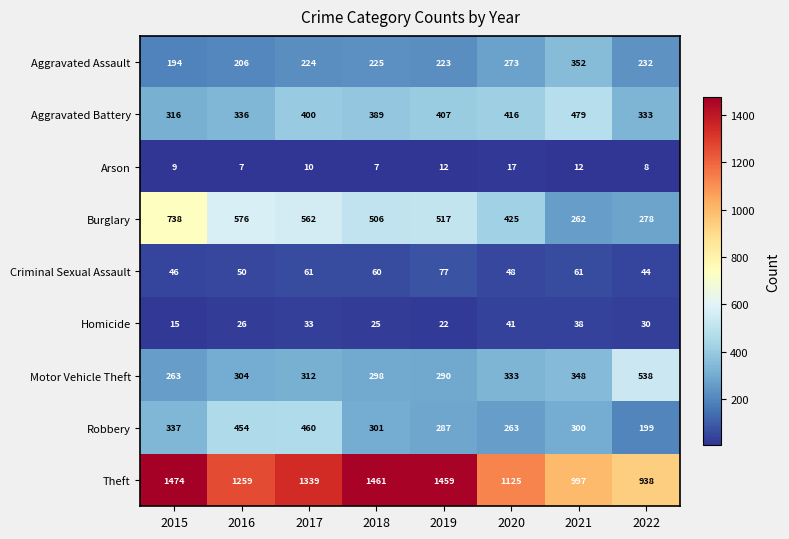

At which category is the sum across all series the highest?

2017